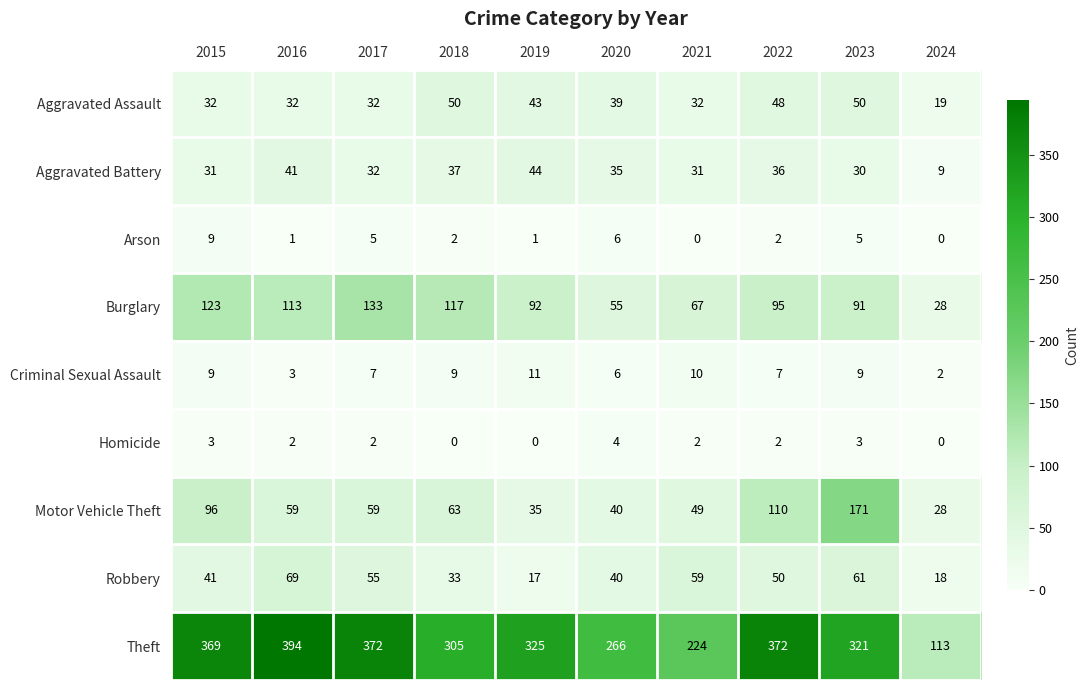

What is the total value across all series at 2022?

722